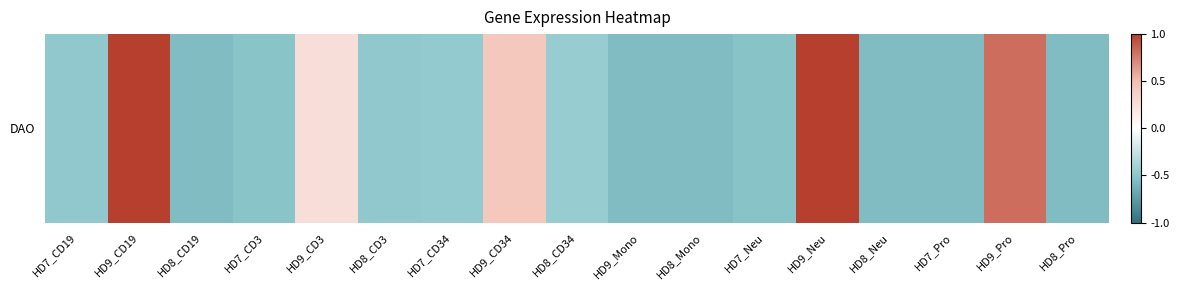

How many values are below zero?

12